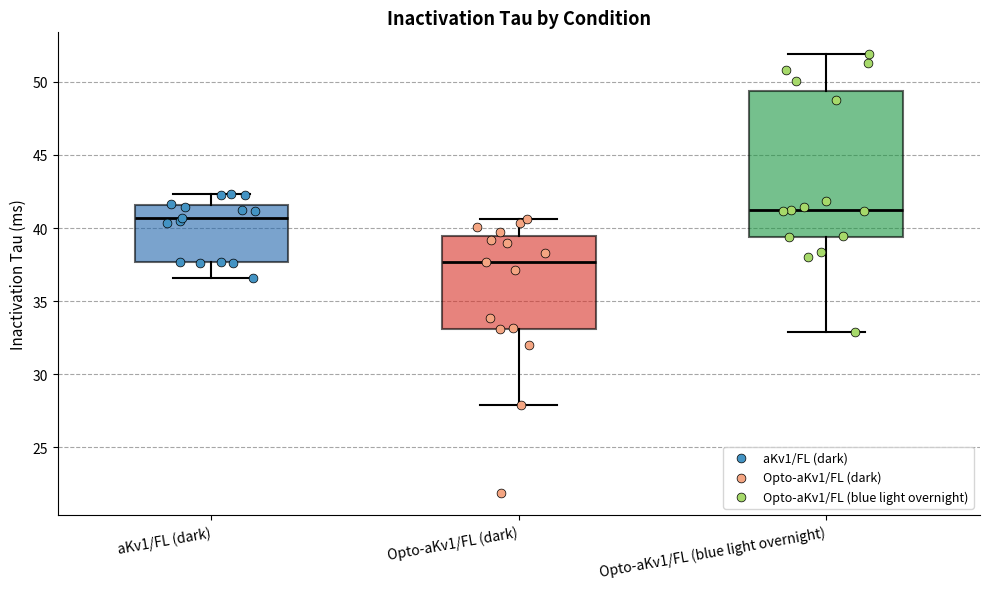

Which box is the tallest, from its lower edge to its upper edge?

Opto-aKv1/FL (blue light overnight)